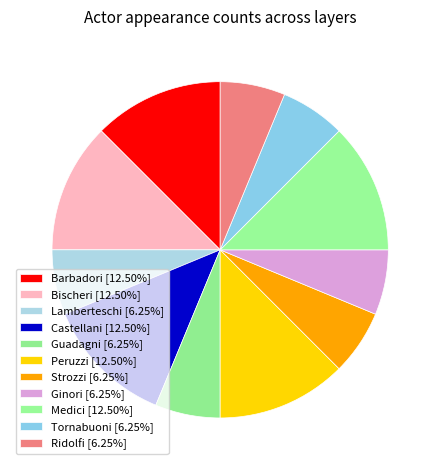

Is it true that Strozzi is 6% of the pie?

True